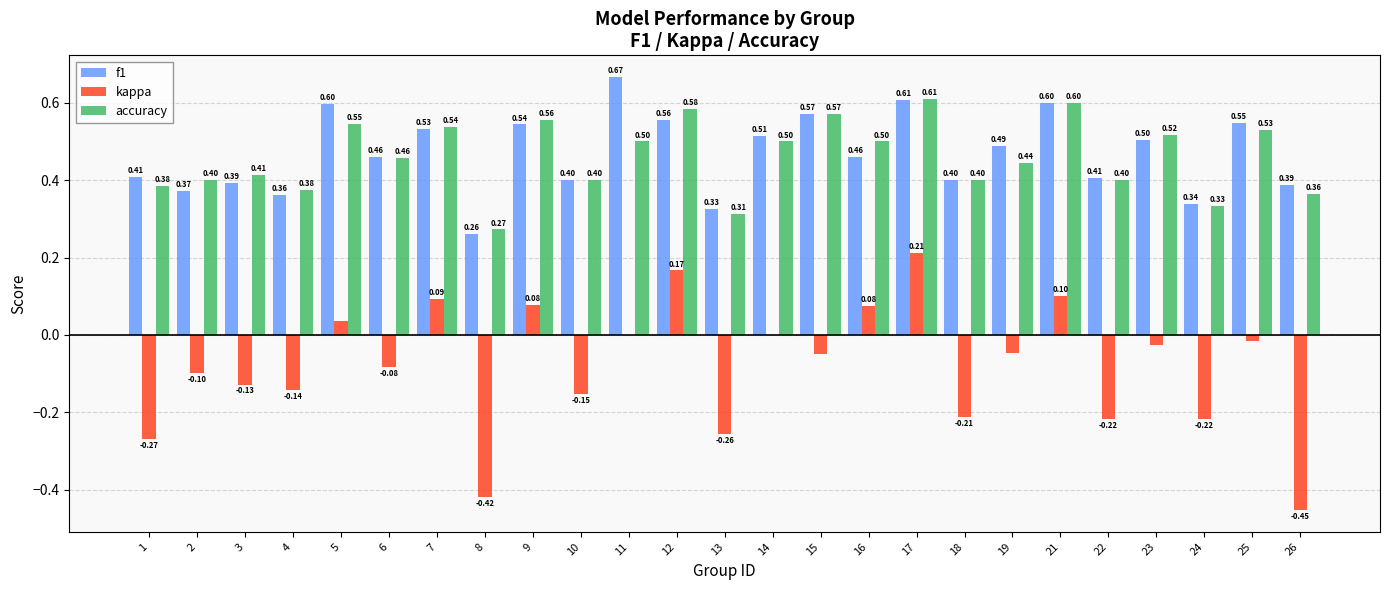

Which series has the largest range (max minus min)?

kappa